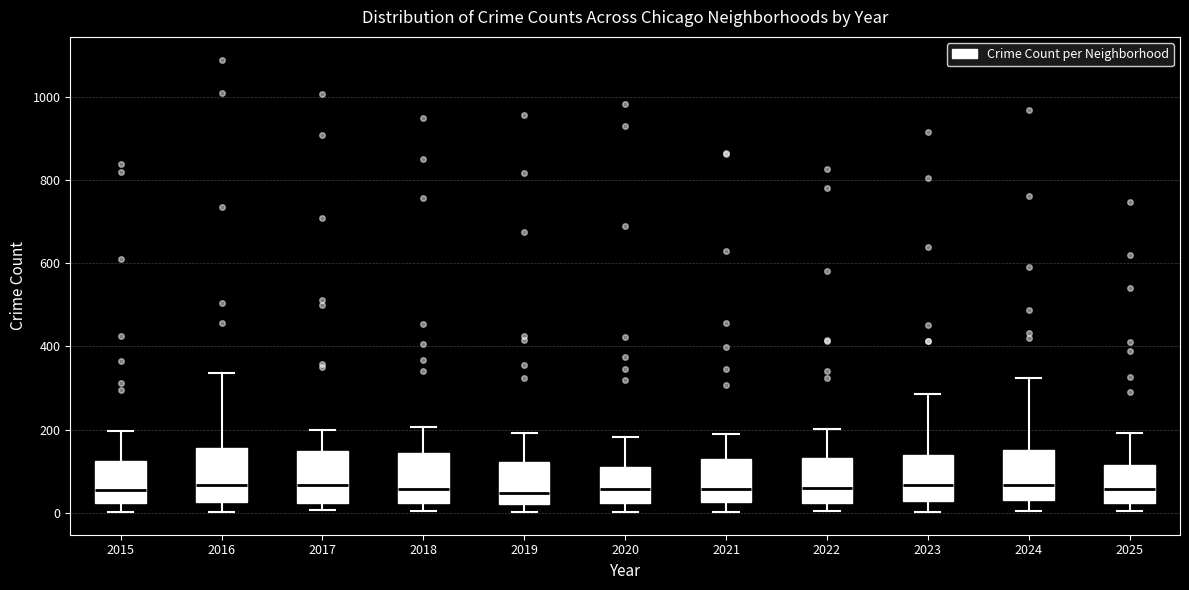

Reading left to right, read every box against the y-axis: the position of its median line, the range the box covers, and the ends of its whiskers. The values are not printed on the chart, so give them approximately, as read against the axis.

2015: median 60, box 20 to 120, whiskers 0 to 200
2016: median 60, box 20 to 160, whiskers 0 to 340
2017: median 60, box 20 to 140, whiskers 0 to 200
2018: median 60, box 20 to 140, whiskers 0 to 200
2019: median 40, box 20 to 120, whiskers 0 to 200
2020: median 60, box 20 to 120, whiskers 0 to 180
2021: median 60, box 20 to 120, whiskers 0 to 200
2022: median 60, box 20 to 140, whiskers 0 to 200
2023: median 60, box 20 to 140, whiskers 0 to 280
2024: median 60, box 40 to 160, whiskers 0 to 320
2025: median 60, box 20 to 120, whiskers 0 to 200